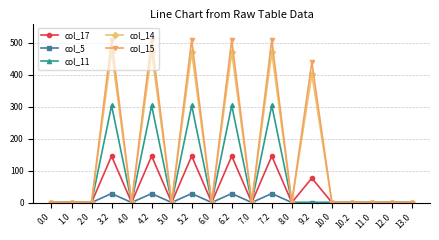

Which series has the widest spread of values?

col_15